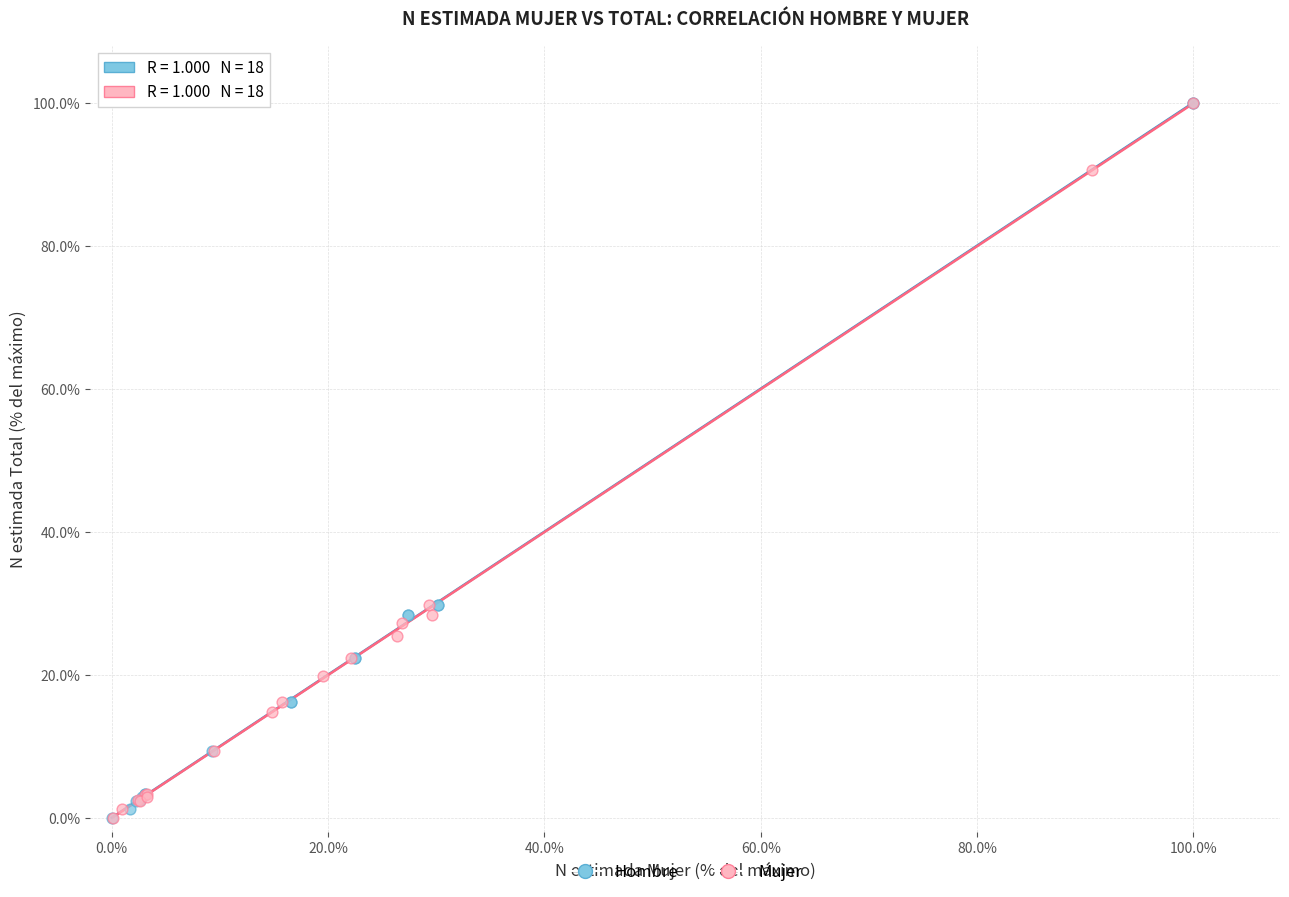

What are all the series names shown in the legend?

Hombre, Mujer